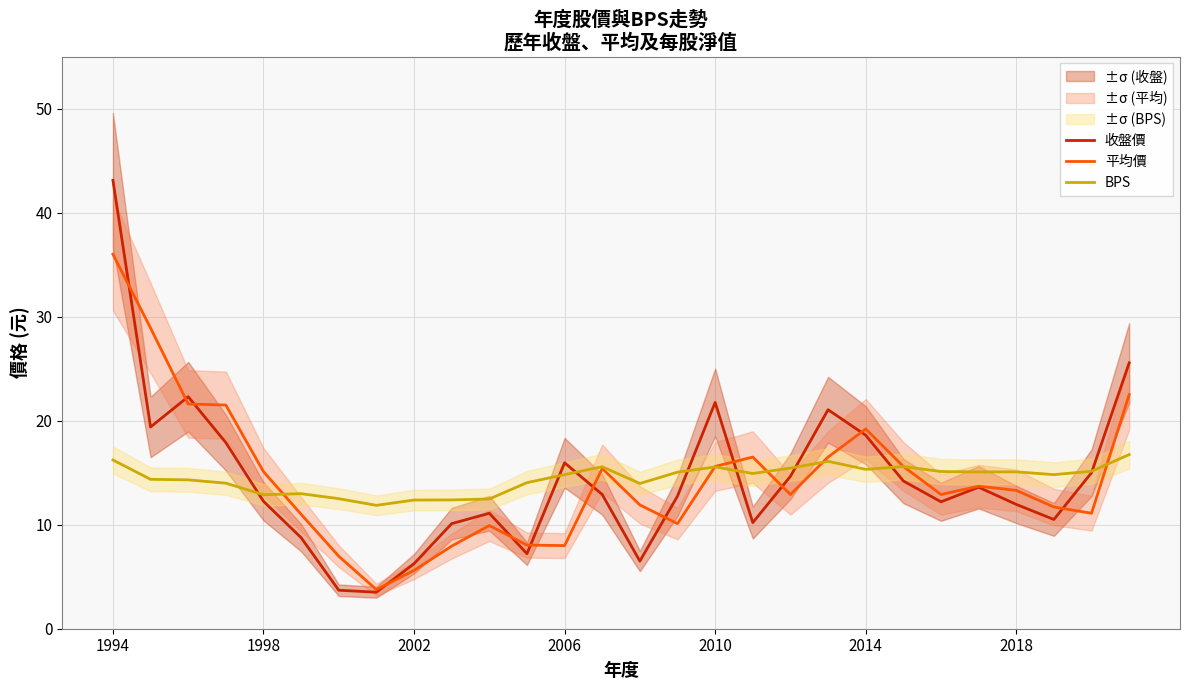

What position from the left is 21?

22